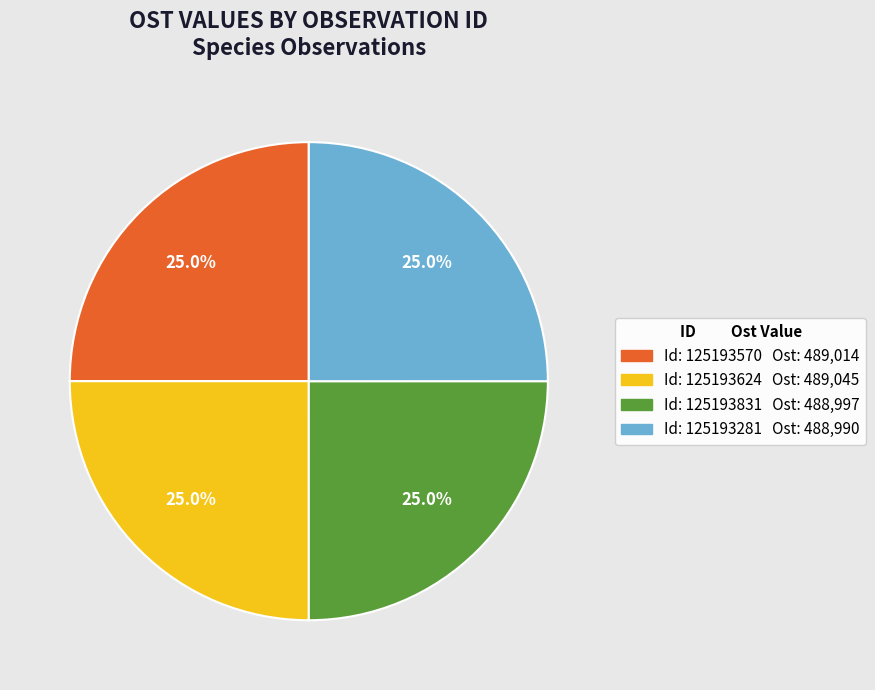

Is there any slice that represents more than half of the pie?

No